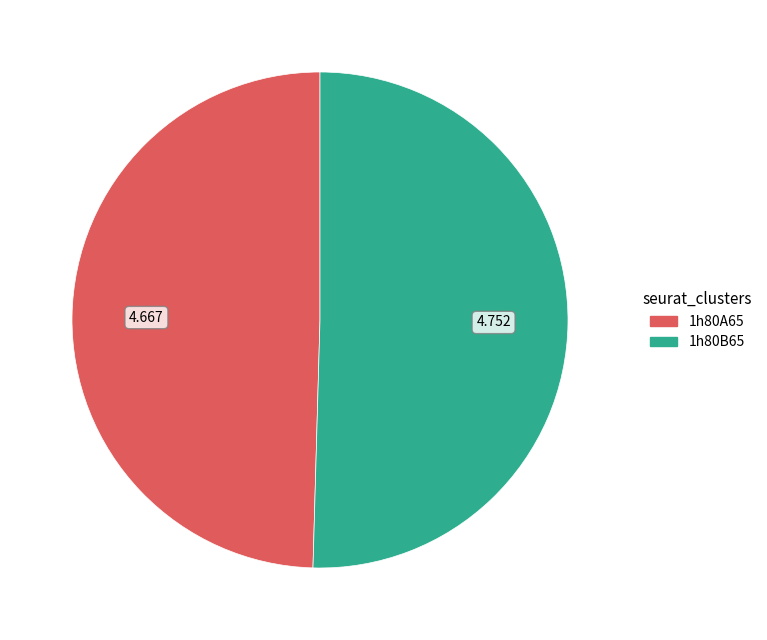

How many slices are in this pie chart?

2